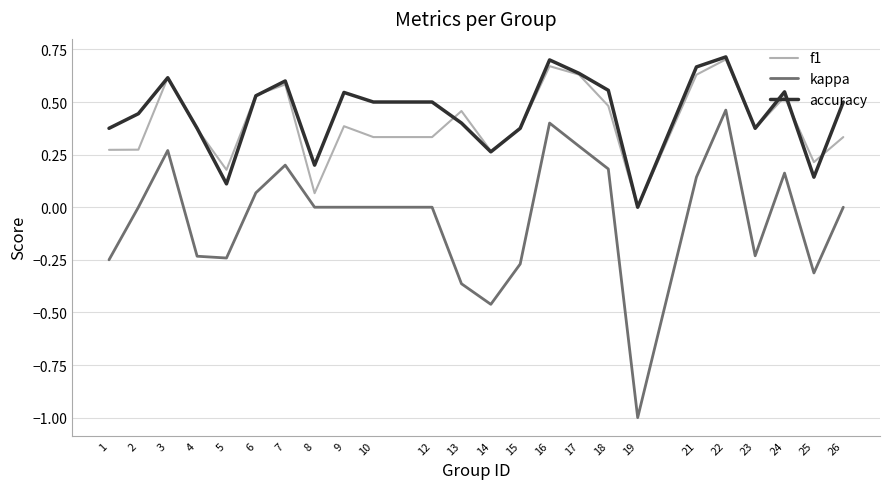

Which series has the widest spread of values?

kappa